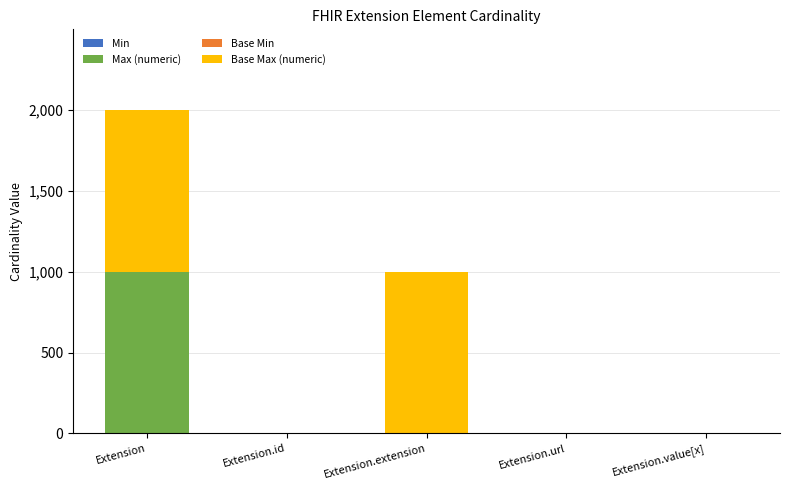

At which category is the sum across all series the highest?

Extension